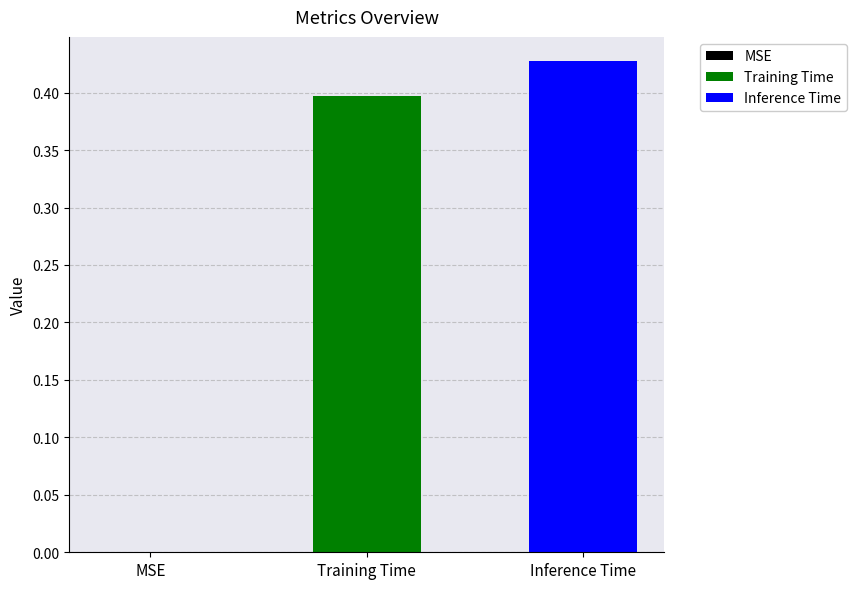

Rank the series by their average value, from highest to lowest.

Inference Time, Training Time